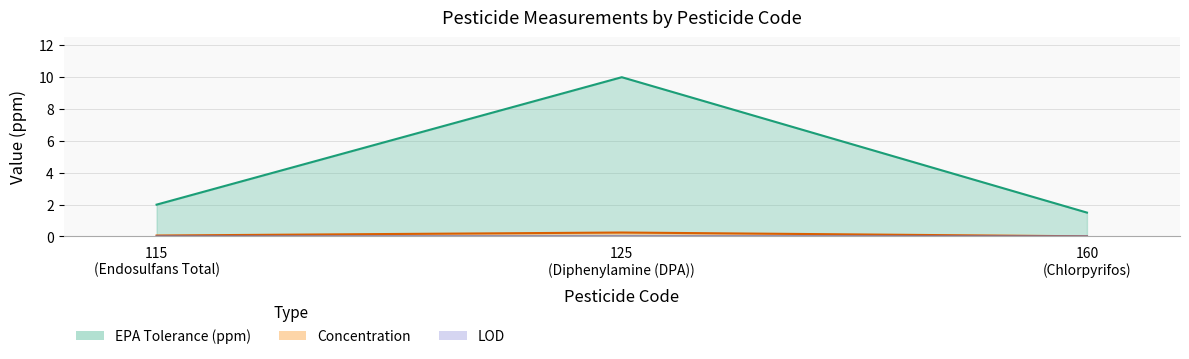

Is it true that EPA Tolerance (ppm) equals 10.0 at 125?

True